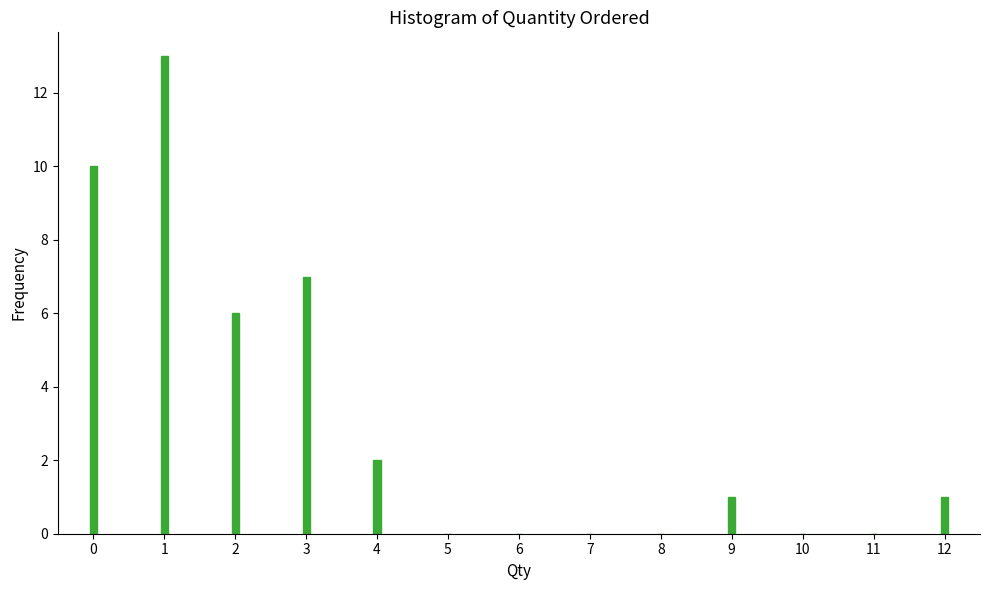

Reading left to right, list all the values displayed in this chart.

0=10	1=13	2=6	3=7	4=2	5=0	6=0	7=0	8=0	9=1	10=0	11=0	12=1